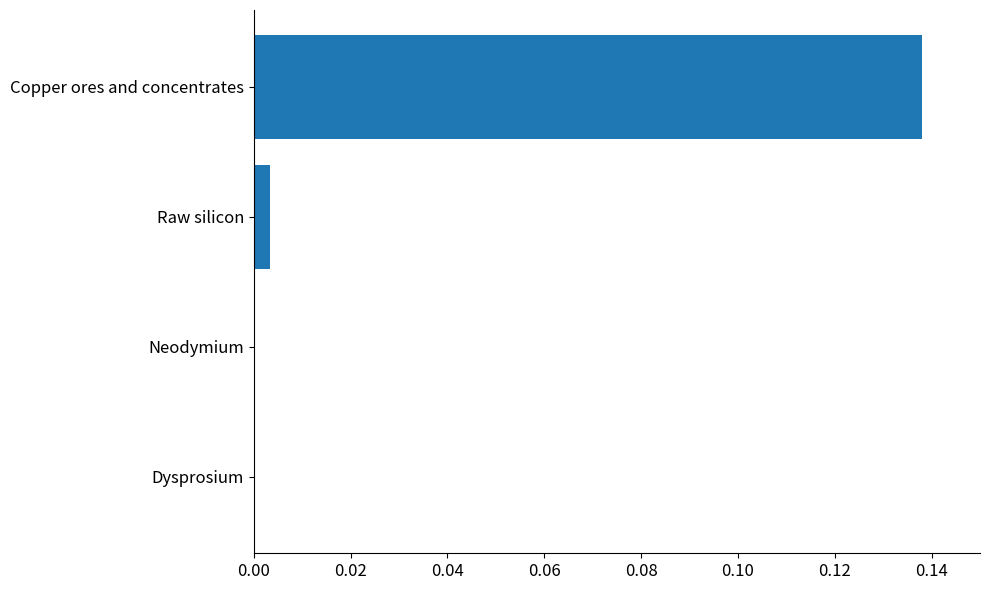

What is the change in value from Raw silicon to Copper ores and concentrates?

+0.1